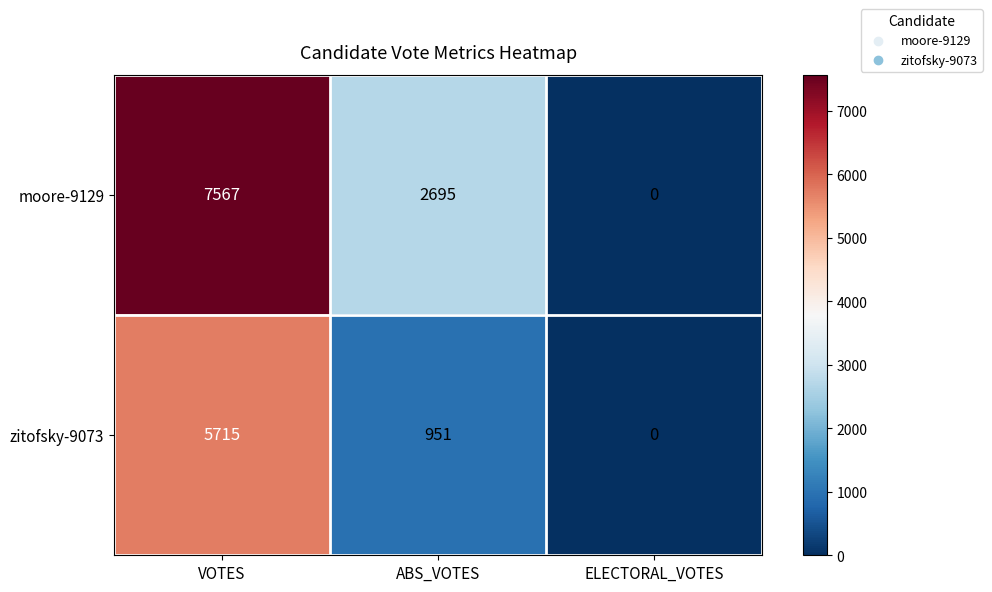

Is it true that moore-9129 equals 11656 at VOTES?

False